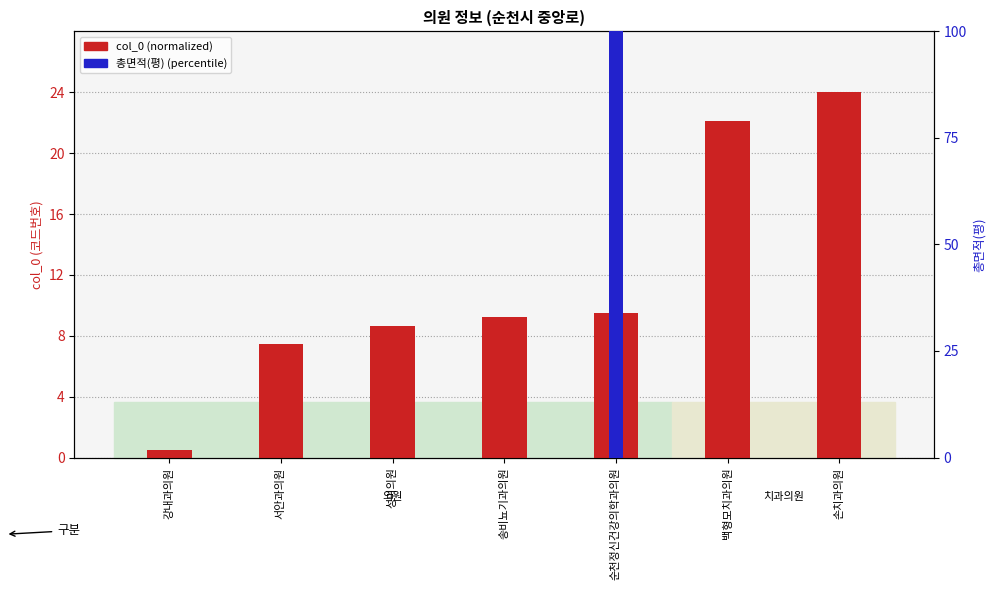

The 총면적(평) (%) series shows 0.0 at 서안과의원. True or false?

True